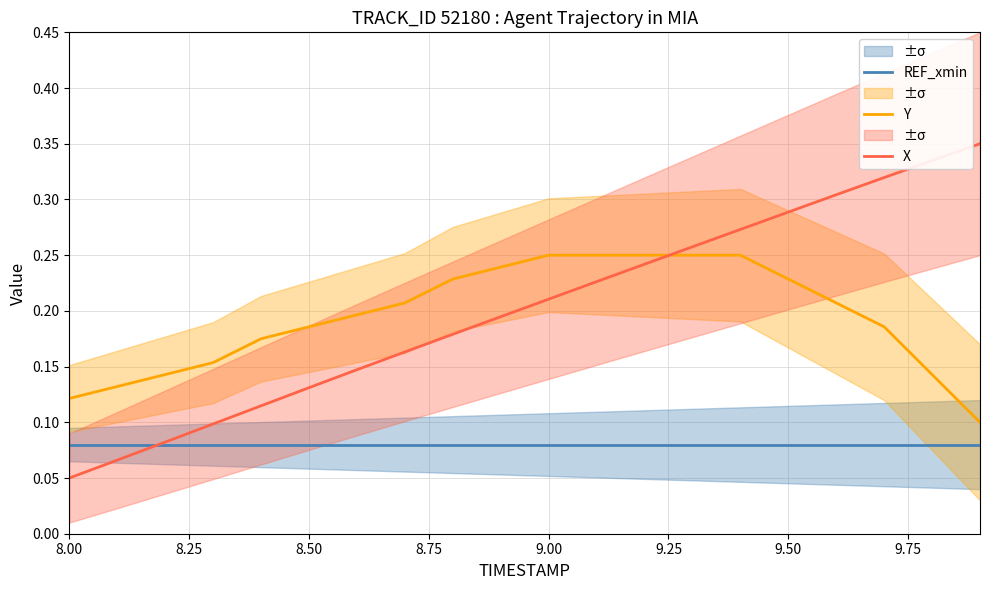

Which category has the lowest value in the X series?

8.00